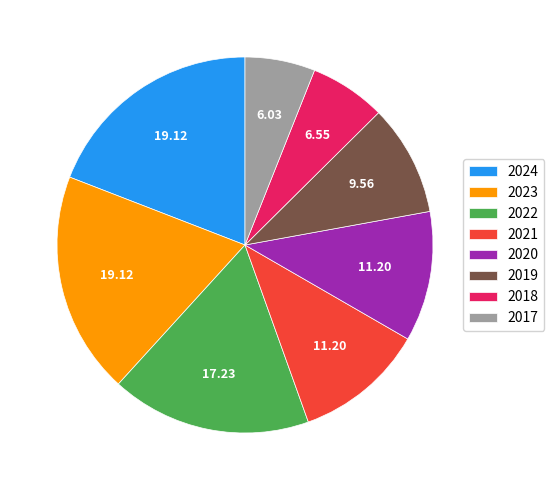

How many slices are in this pie chart?

8